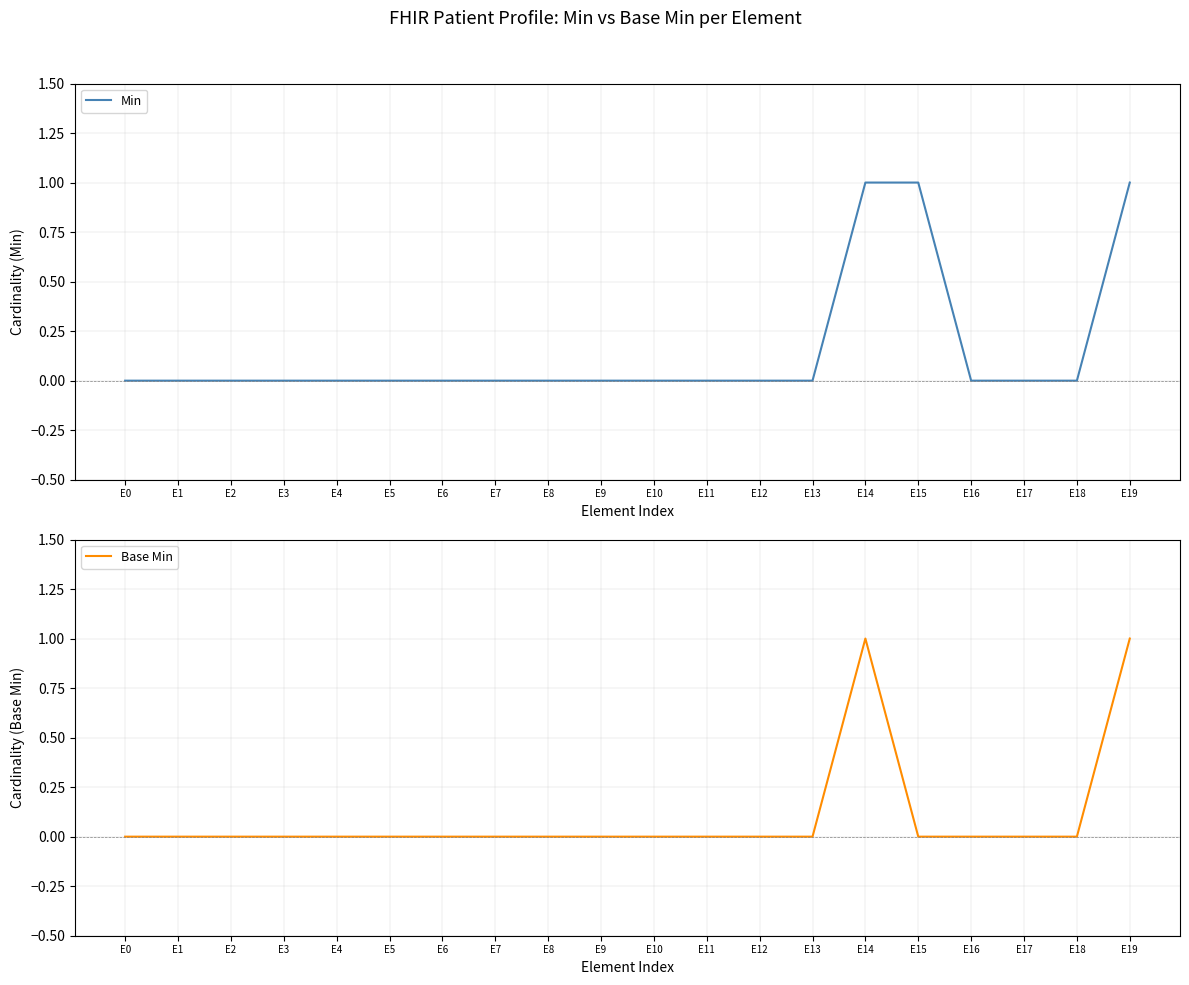

Which series changed the most between E0 and E15?

Min